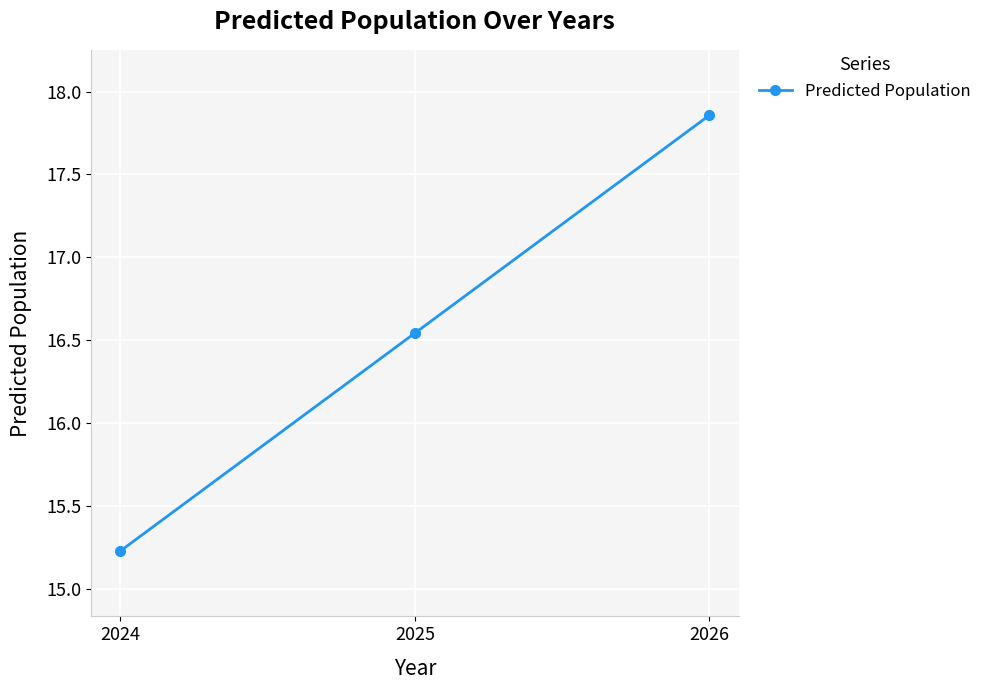

Rank the categories by value from lowest to highest.

2024, 2025, 2026